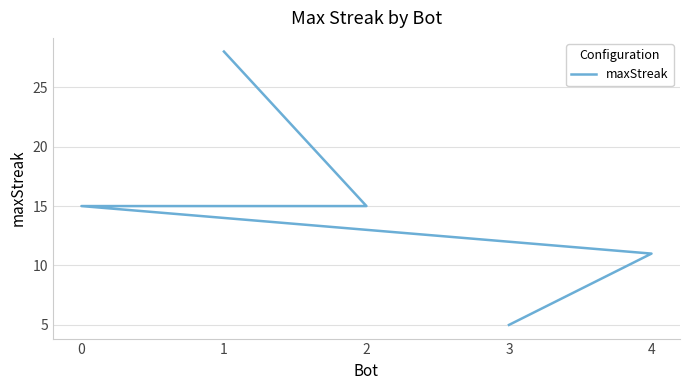

What is the difference between the second highest and minimum values?

10